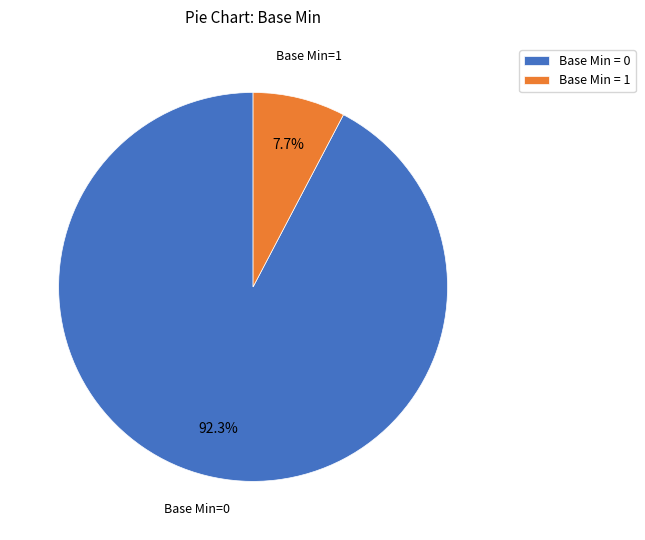

Rank the categories by value from lowest to highest.

Base Min = 1, Base Min = 0